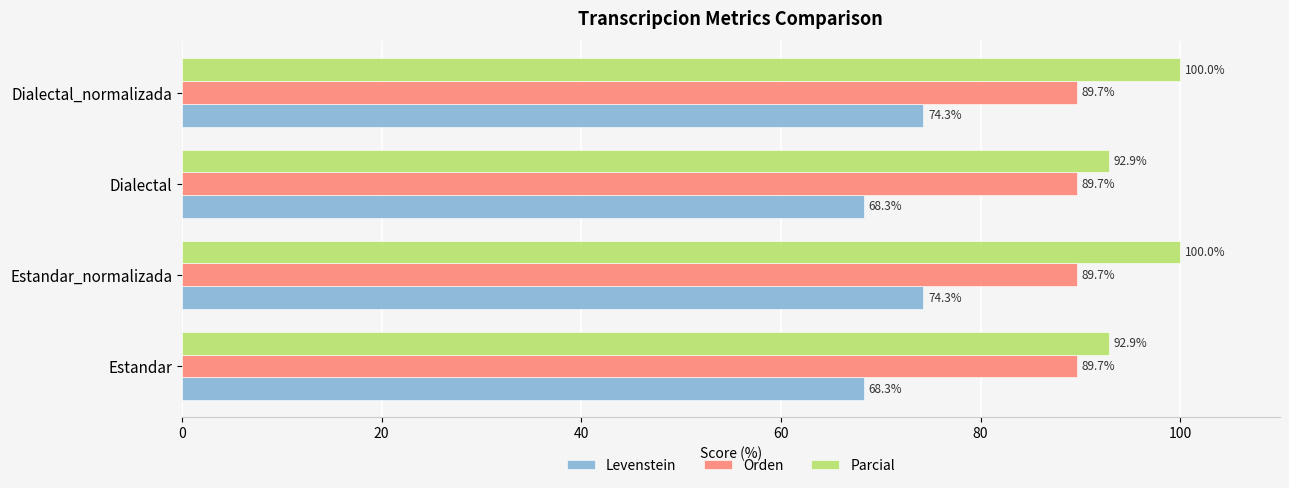

Is it true that Levenstein equals 127.9 at Estandar_normalizada?

False